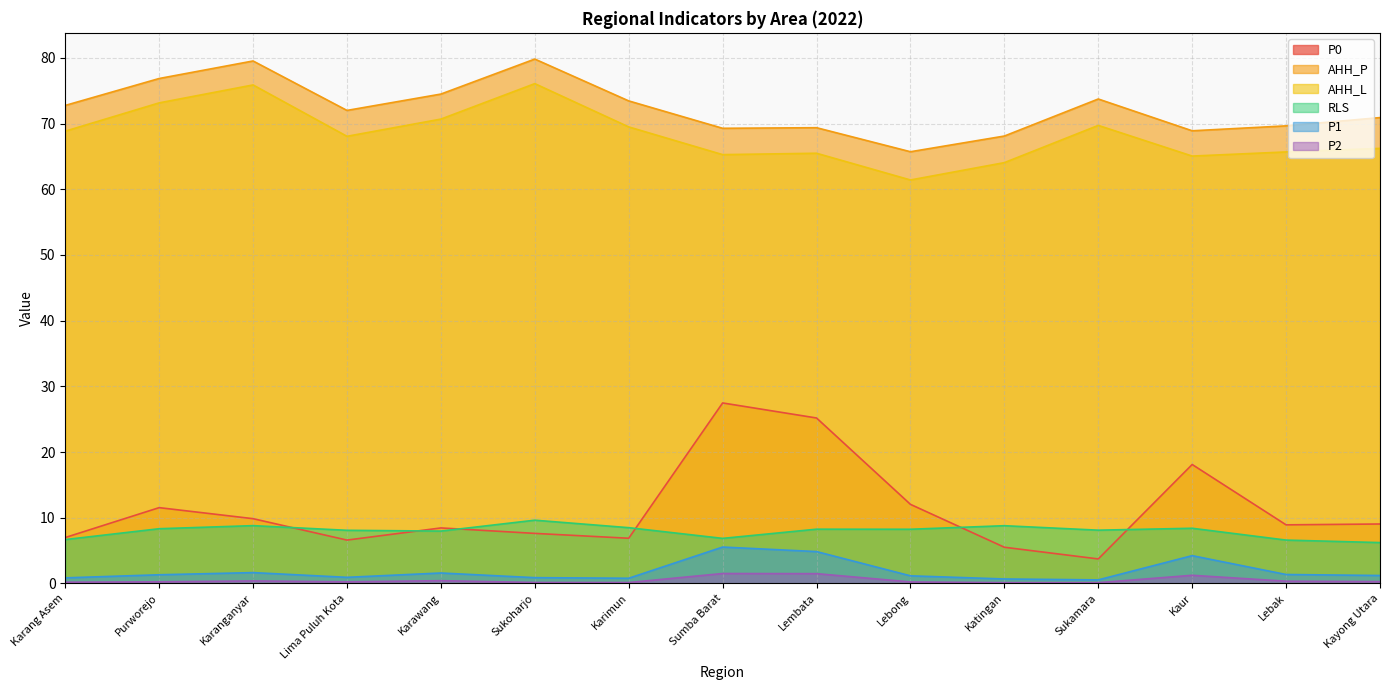

What is the total value across all series at Kayong Utara?

153.9